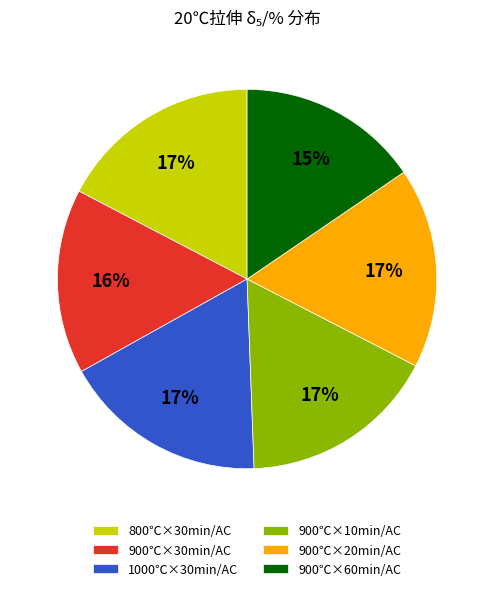

How many segments does this pie chart have?

6